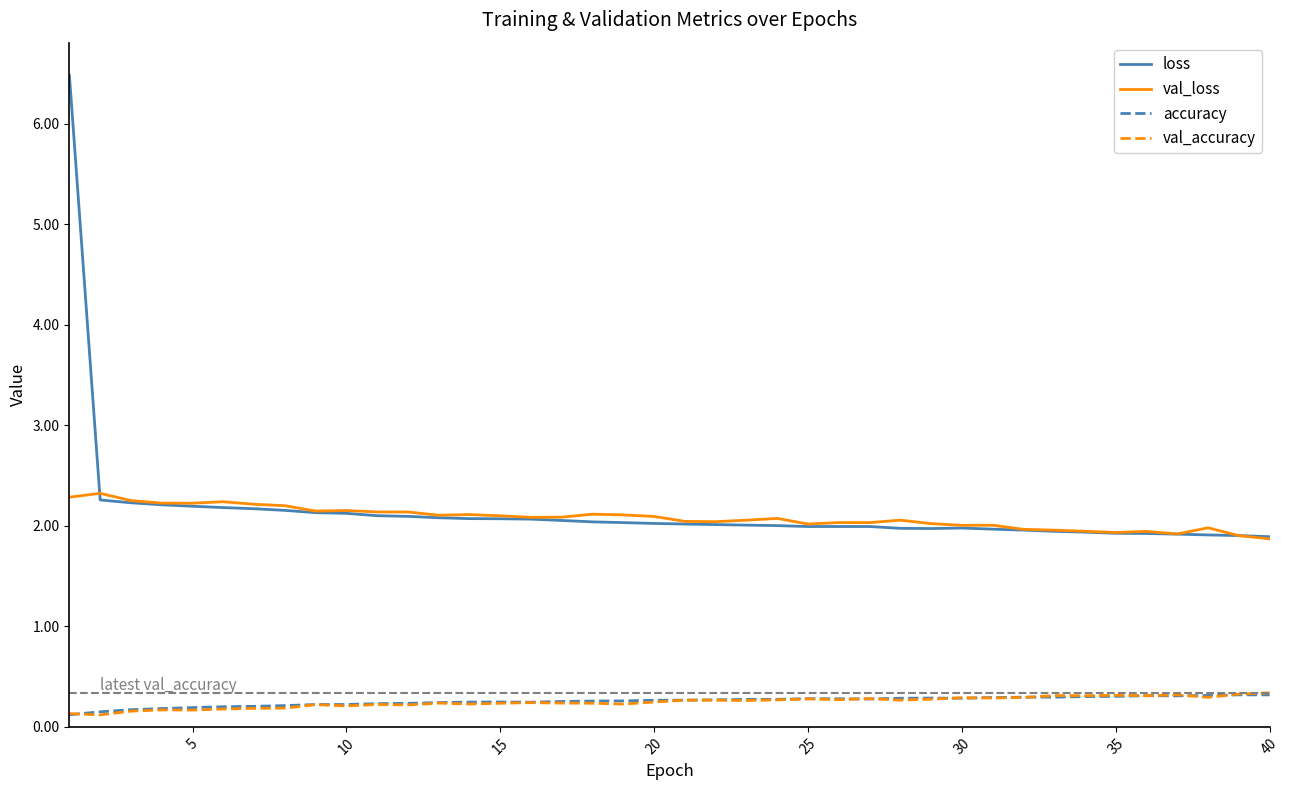

True or false: loss and val_loss cross at least once.

True